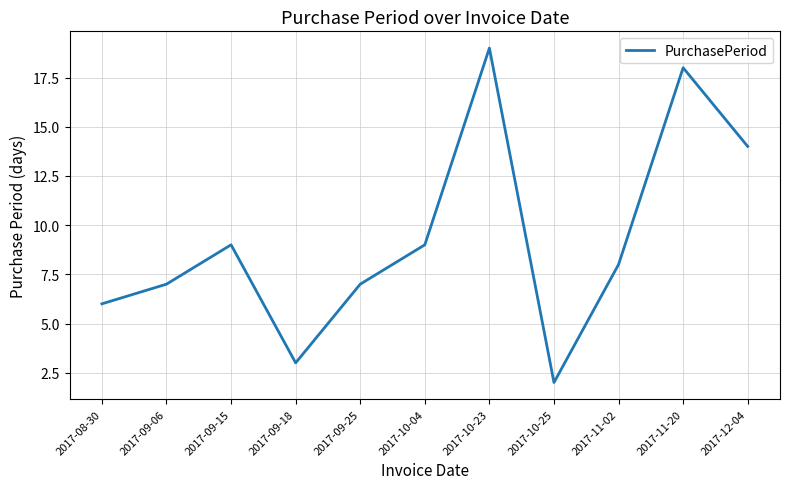

How many values are below 8?

5